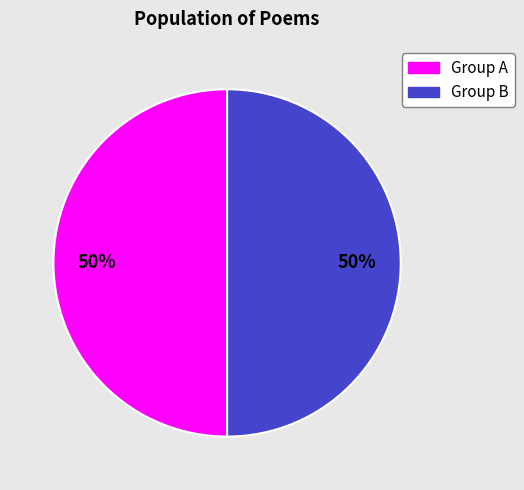

To the nearest percent, what is the average slice percentage?

50%